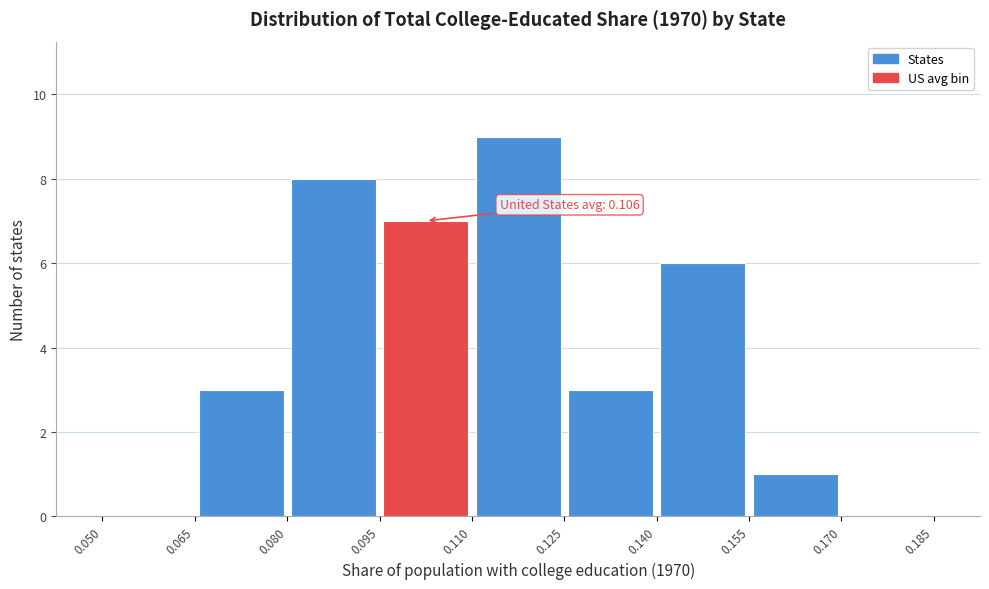

Which range on the x-axis has the tallest bar?

0.110 to 0.125